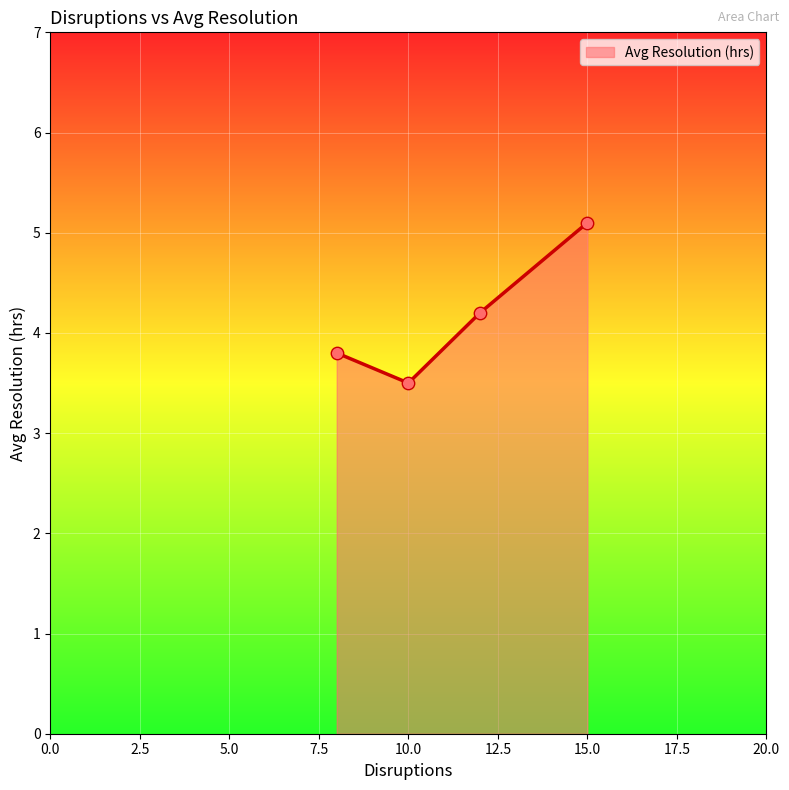

What is the difference between the second highest and minimum values?

0.7